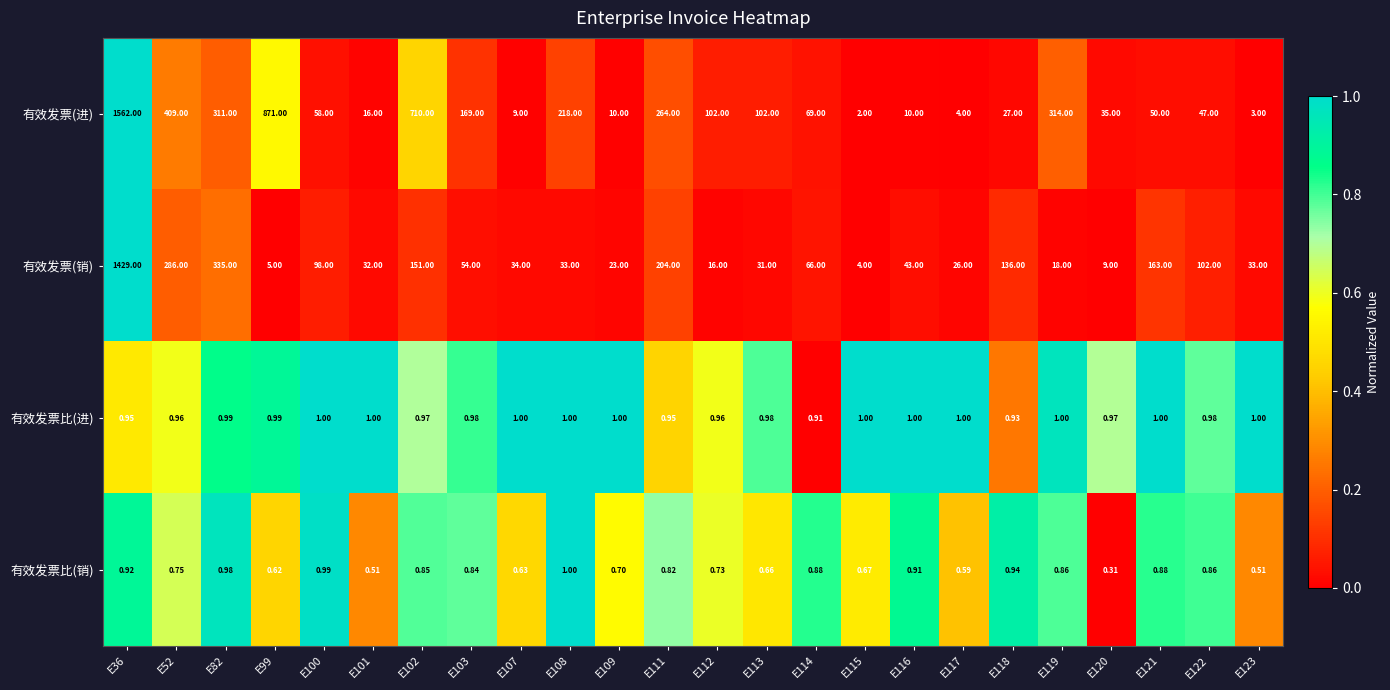

Which series has the largest range (max minus min)?

有效发票(进)